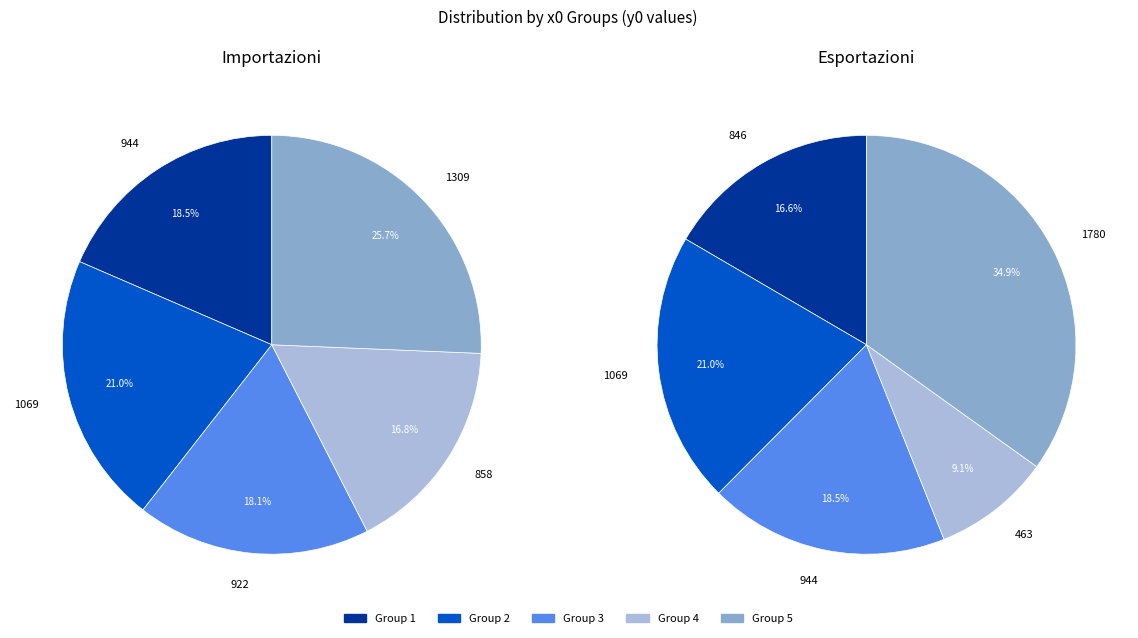

The 76 slice represents 2% of the pie. True or false?

False